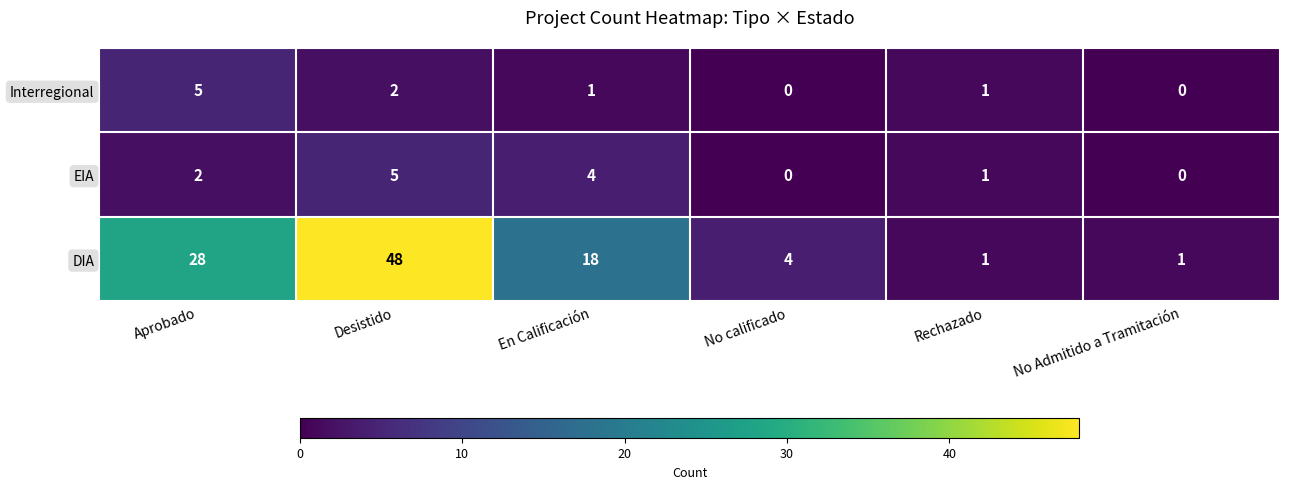

What is the spread (max minus min) of values at En Calificación?

17